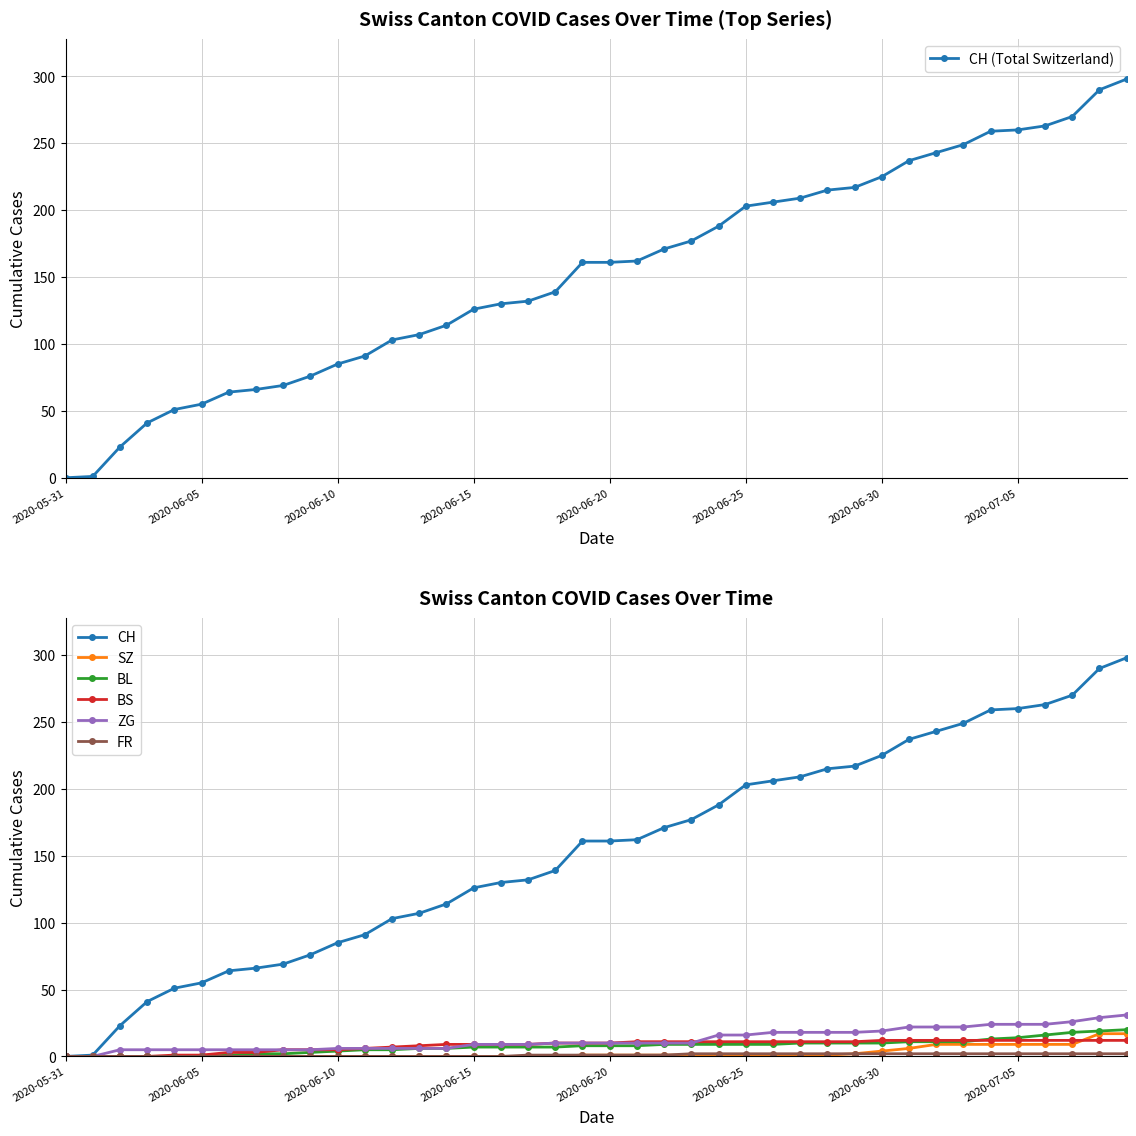

Between 2020-06-04 and 2020-06-02, which is larger?

2020-06-04